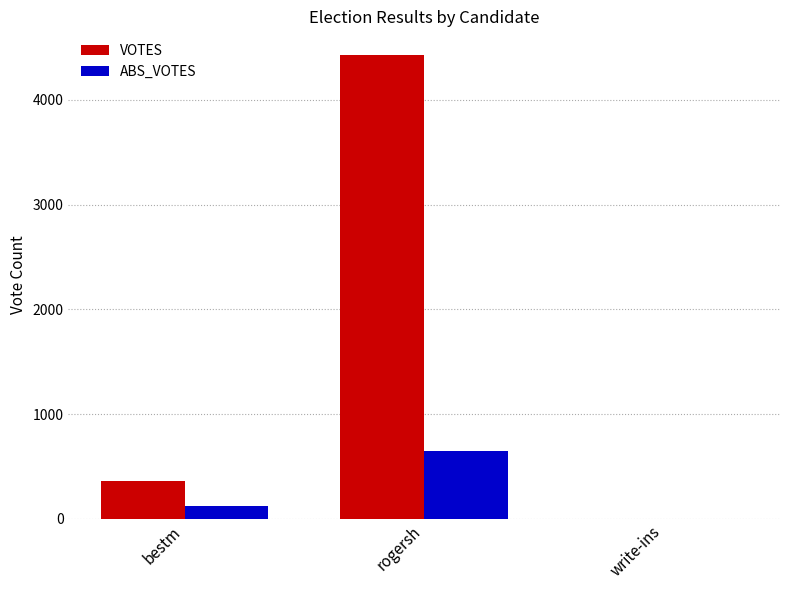

Is it true that VOTES equals 630 at bestm?

False